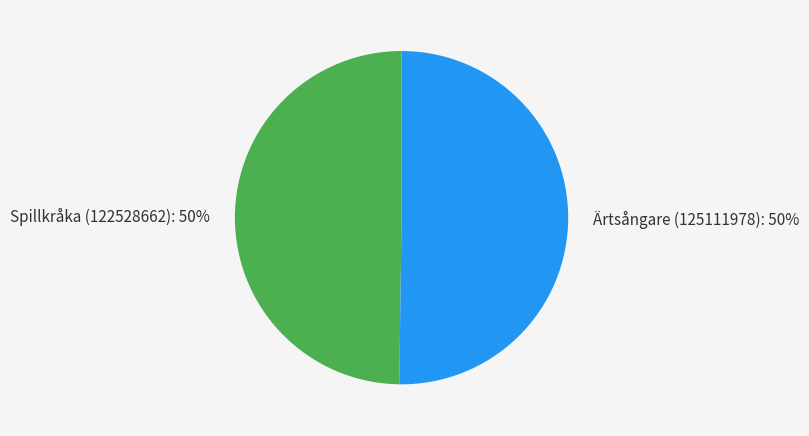

To the nearest percent, what percentage of the pie is Ärtsångare (125111978)?

50%